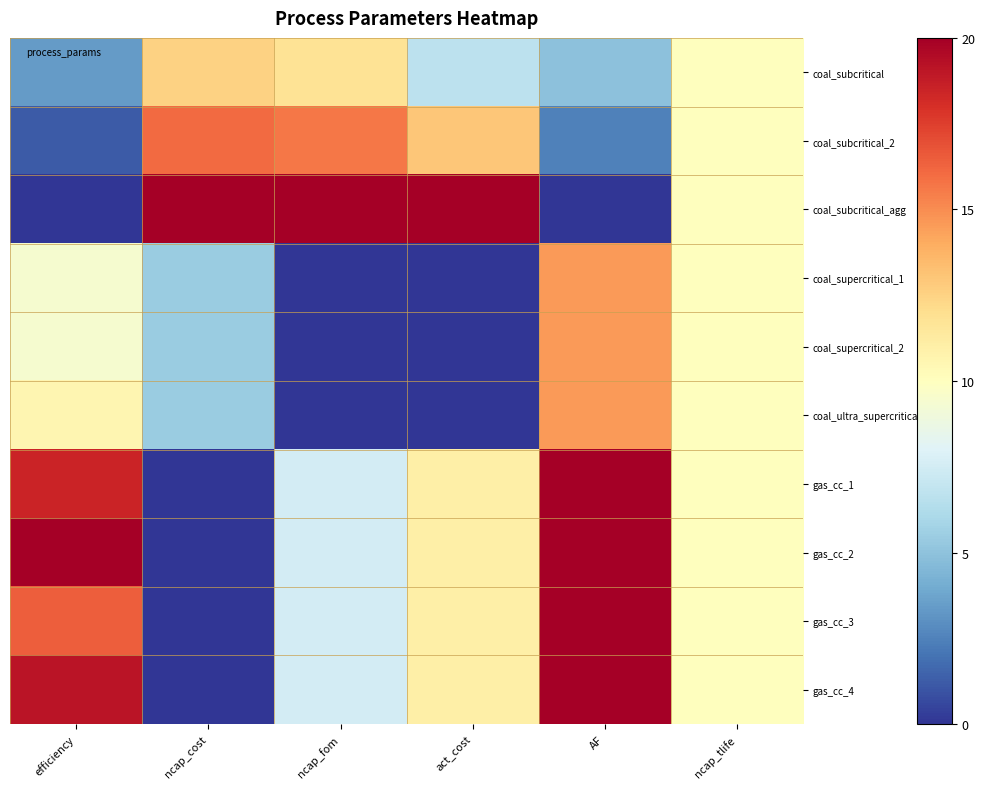

Reading left to right, what are all the values shown in this chart?

coal_subcritical: efficiency=3.4	ncap_cost=12.6	ncap_fom=11.8	act_cost=6.7	AF=4.9	ncap_tlife=10.0
coal_subcritical_2: efficiency=1.2	ncap_cost=16.0	ncap_fom=15.6	act_cost=13.0	AF=2.5	ncap_tlife=10.0
coal_subcritical_agg: efficiency=0.0	ncap_cost=20.0	ncap_fom=20.0	act_cost=20.0	AF=0.0	ncap_tlife=10.0
coal_supercritical_1: efficiency=9.5	ncap_cost=5.4	ncap_fom=0.0	act_cost=0.0	AF=14.6	ncap_tlife=10.0
coal_supercritical_2: efficiency=9.5	ncap_cost=5.4	ncap_fom=0.0	act_cost=0.0	AF=14.6	ncap_tlife=10.0
coal_ultra_supercritical: efficiency=10.6	ncap_cost=5.4	ncap_fom=0.0	act_cost=0.0	AF=14.6	ncap_tlife=10.0
gas_cc_1: efficiency=18.5	ncap_cost=0.0	ncap_fom=7.6	act_cost=11.0	AF=20.0	ncap_tlife=10.0
gas_cc_2: efficiency=20.0	ncap_cost=0.0	ncap_fom=7.6	act_cost=11.0	AF=20.0	ncap_tlife=10.0
gas_cc_3: efficiency=16.5	ncap_cost=0.0	ncap_fom=7.6	act_cost=11.0	AF=20.0	ncap_tlife=10.0
gas_cc_4: efficiency=19.1	ncap_cost=0.0	ncap_fom=7.6	act_cost=11.0	AF=20.0	ncap_tlife=10.0